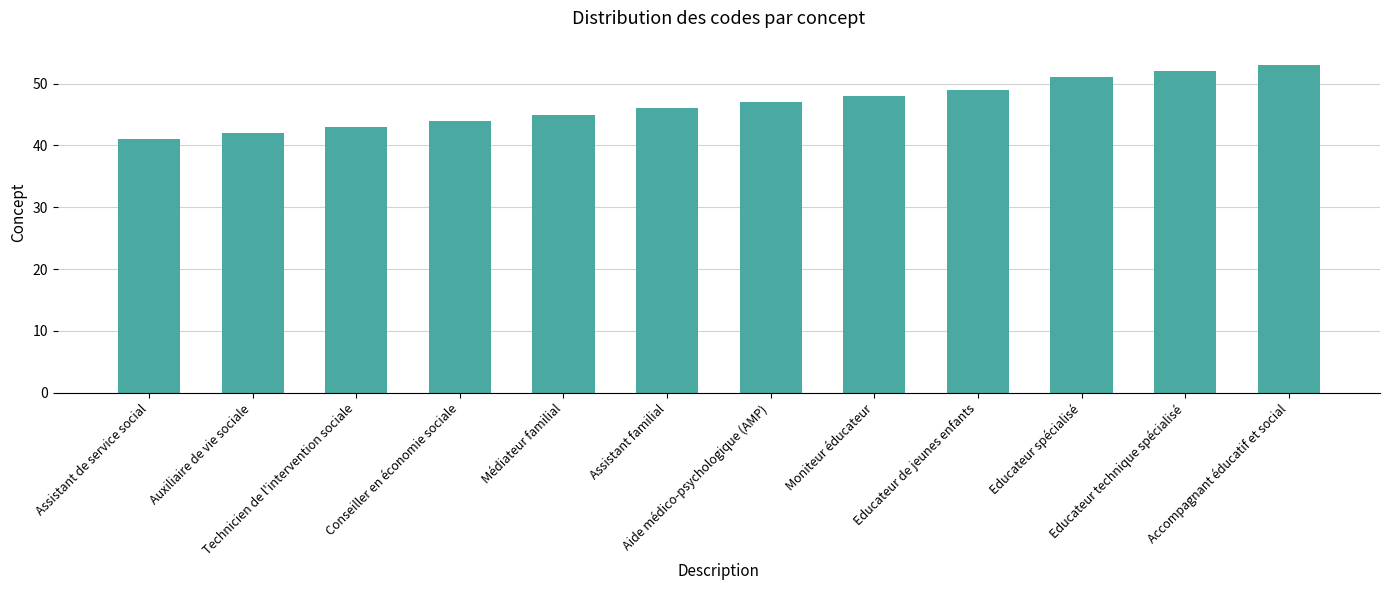

The chart shows a value of 49 at Educateur de jeunes enfants. True or false?

True